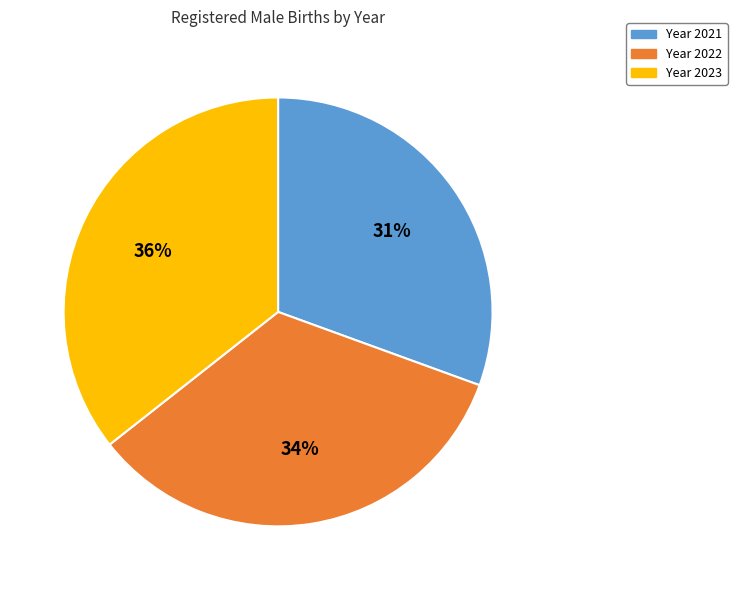

How many segments does this pie chart have?

3